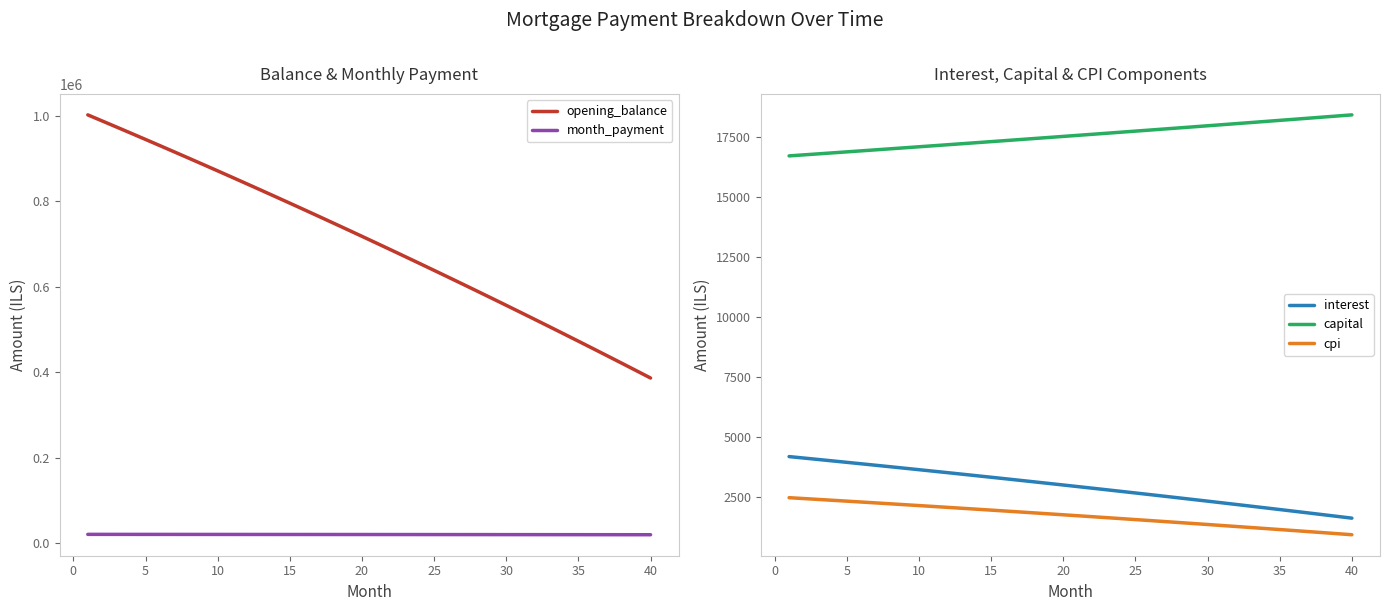

How many values in the cpi series exceed 1752?

20